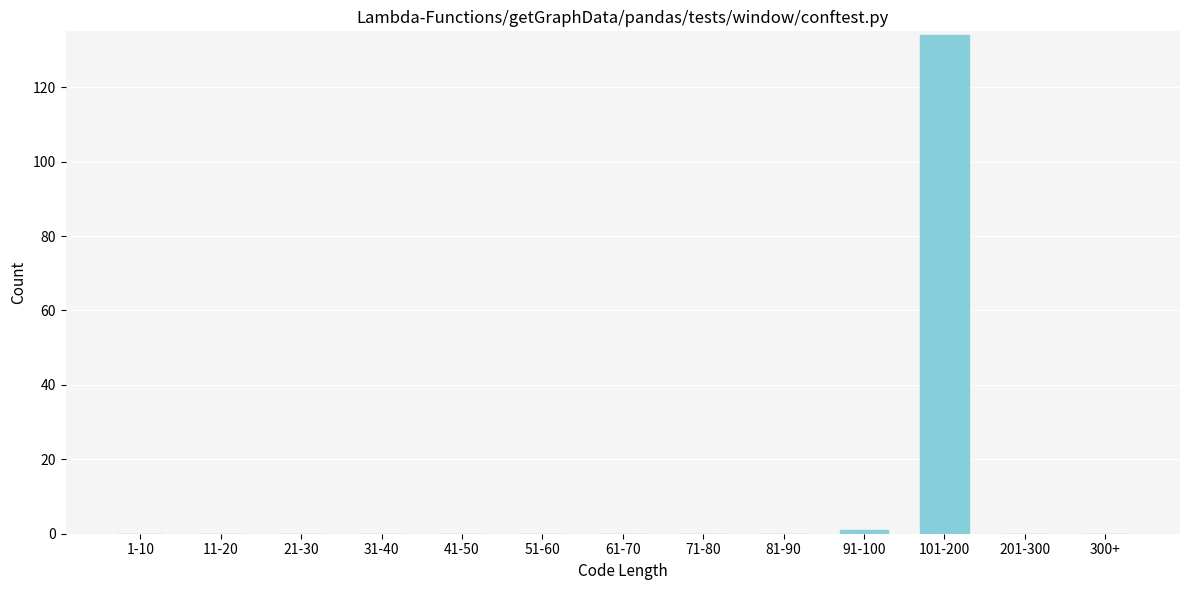

Reading left to right, what are all the values shown in this chart?

1-10=0	11-20=0	21-30=0	31-40=0	41-50=0	51-60=0	61-70=0	71-80=0	81-90=0	91-100=1	101-200=134	201-300=0	300+=0